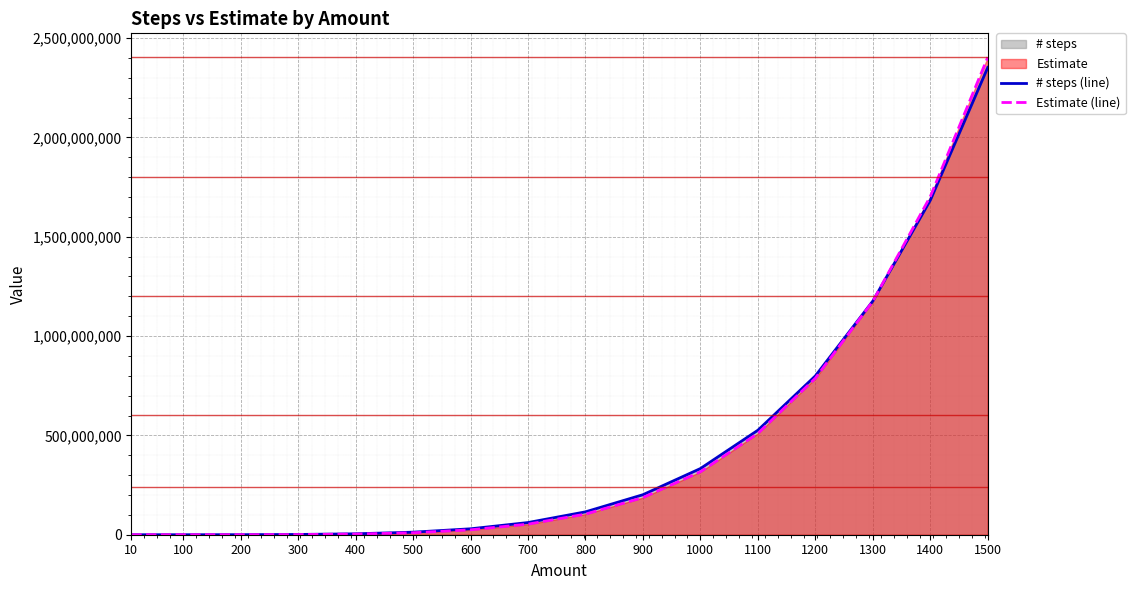

How many times do Estimate (line) and # steps (line) cross each other?

1